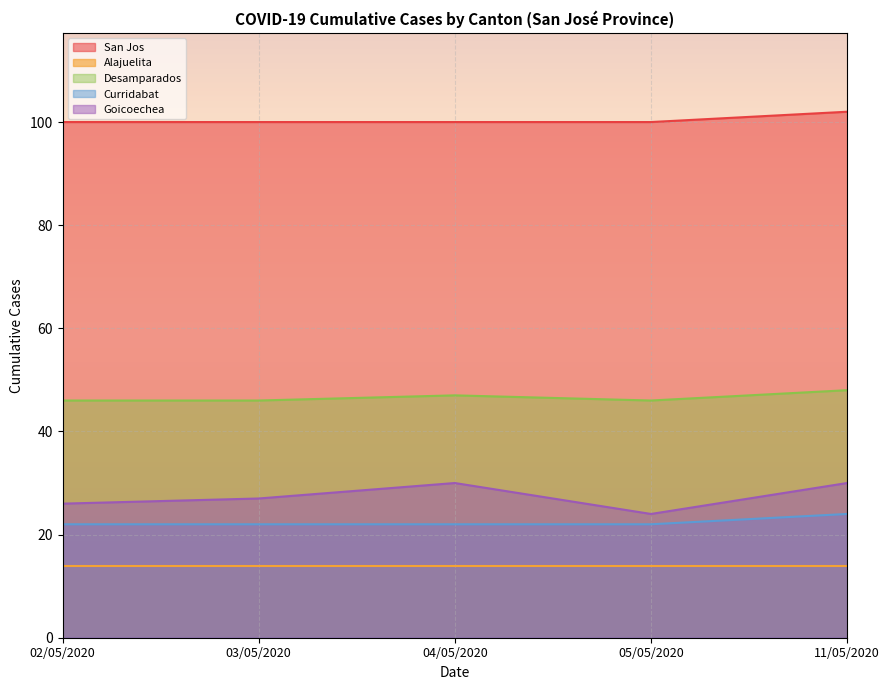

How many distinct data groups are displayed?

5